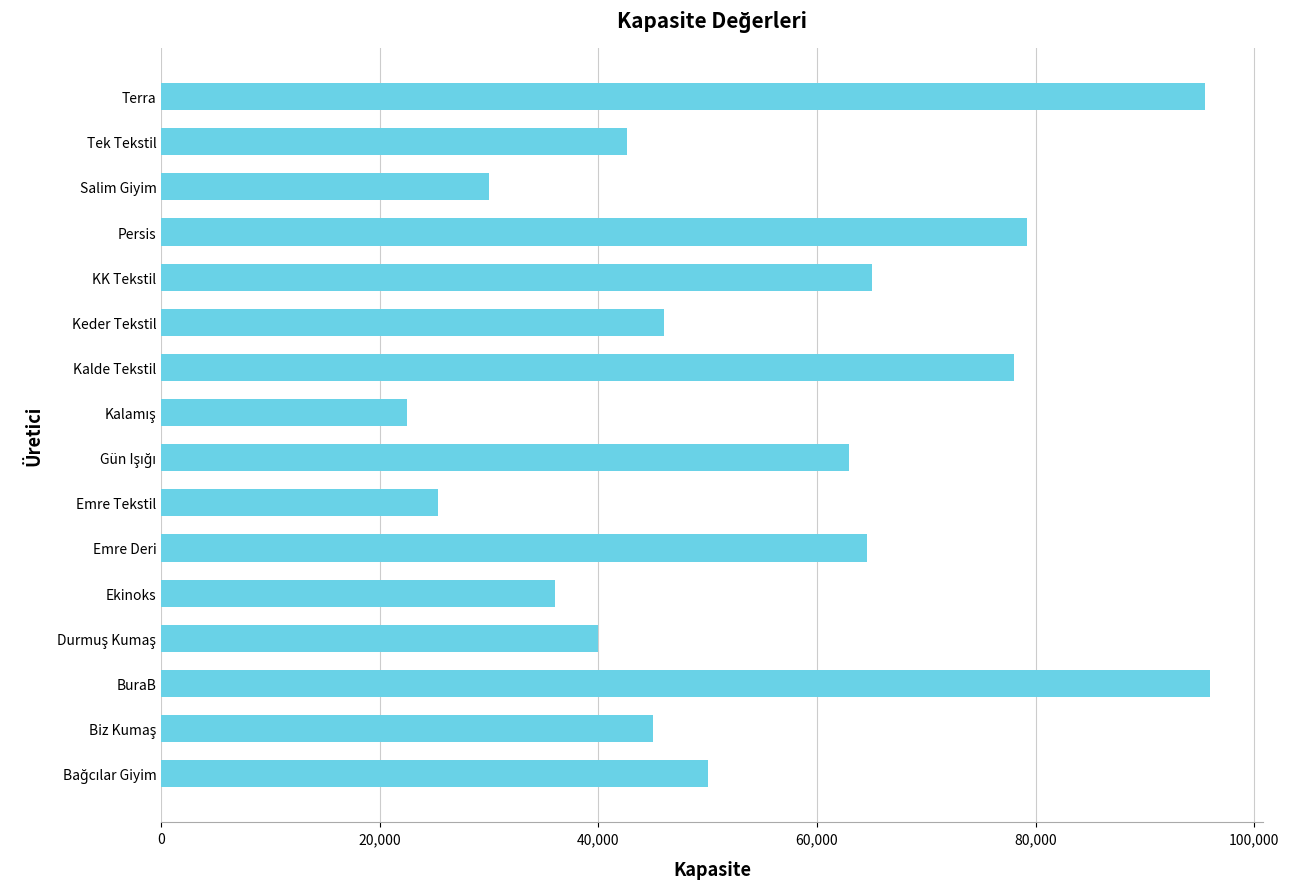

Count the number of categories in the chart.

16